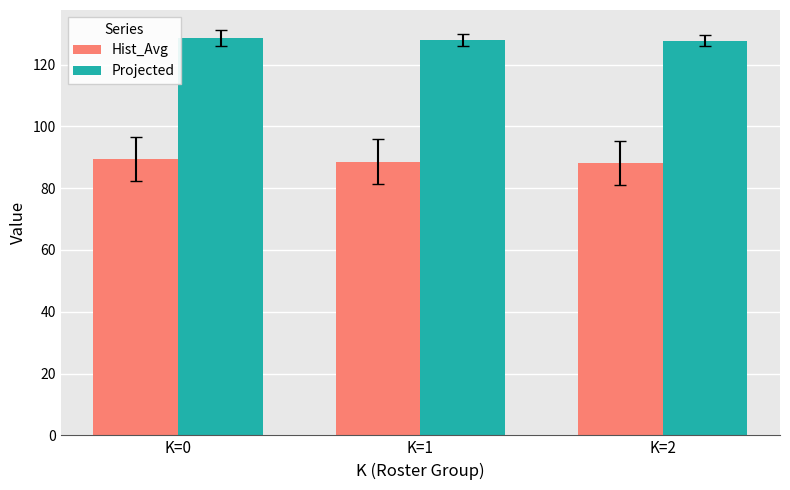

What is the value of the Projected bar at the 2nd from the left?

128.0